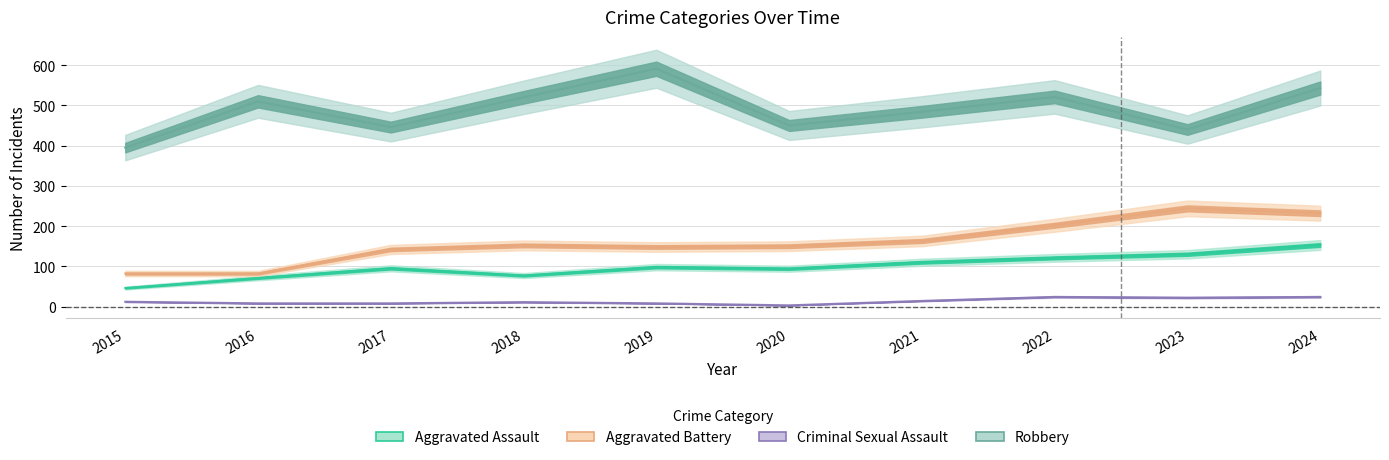

Which category has the lowest value across all series?

2020